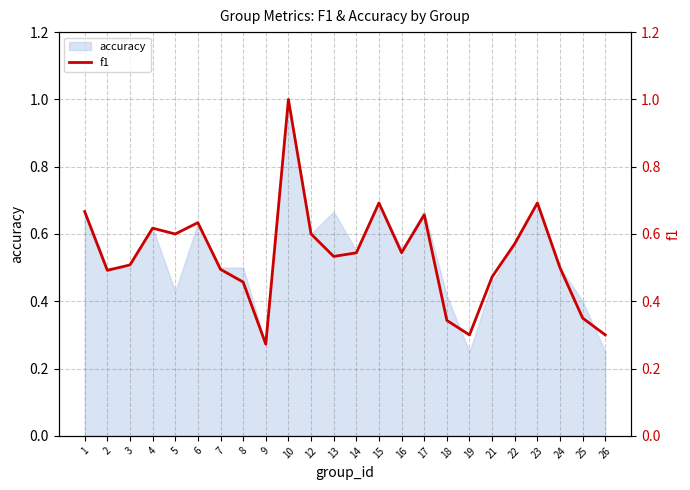

List the labels in order of value, smallest first.

9, 19, 26, 18, 25, 8, 21, 2, 7, 24, 3, 13, 14, 16, 22, 5, 12, 4, 6, 17, 1, 15, 23, 10